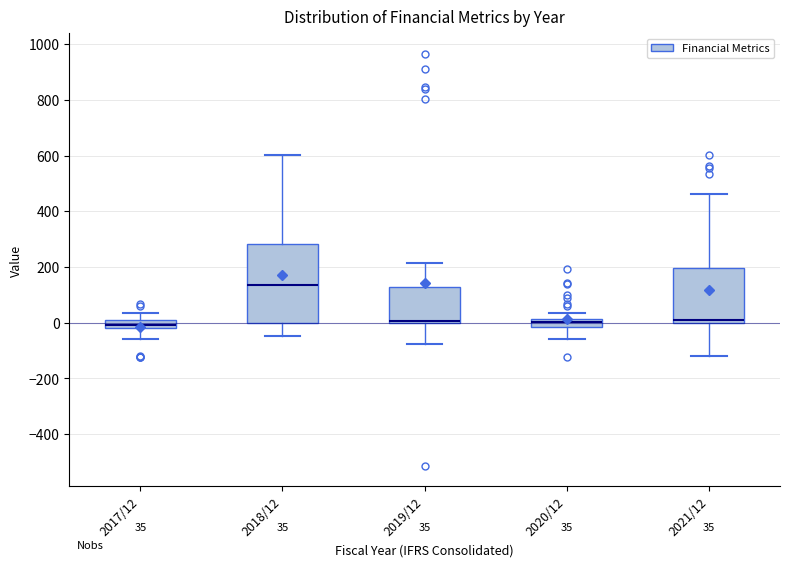

Which box is the tallest, from its lower edge to its upper edge?

2018/12